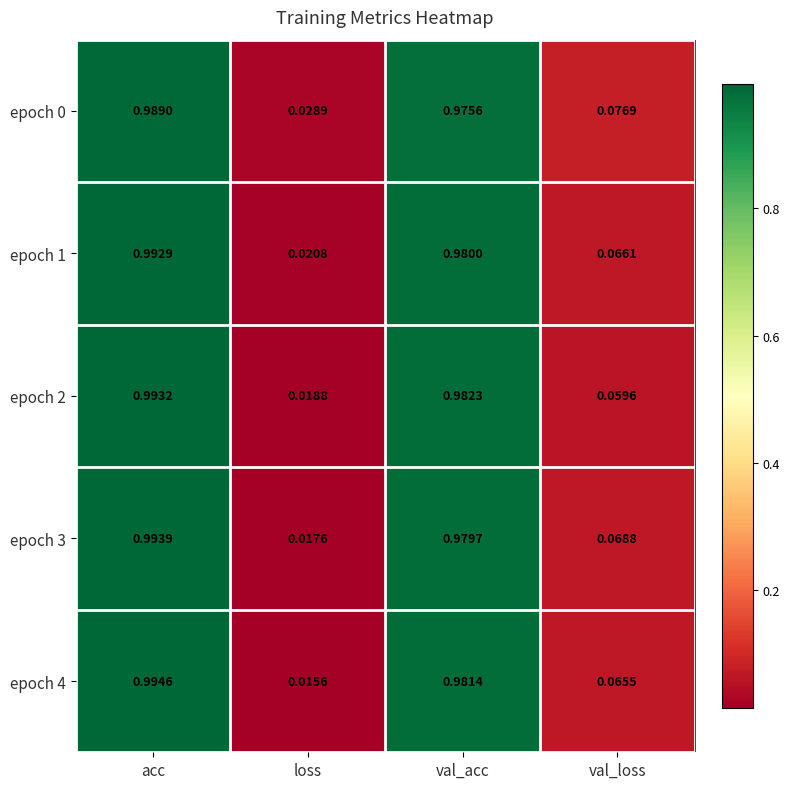

Where is epoch 4 nearest to the value 0?

loss